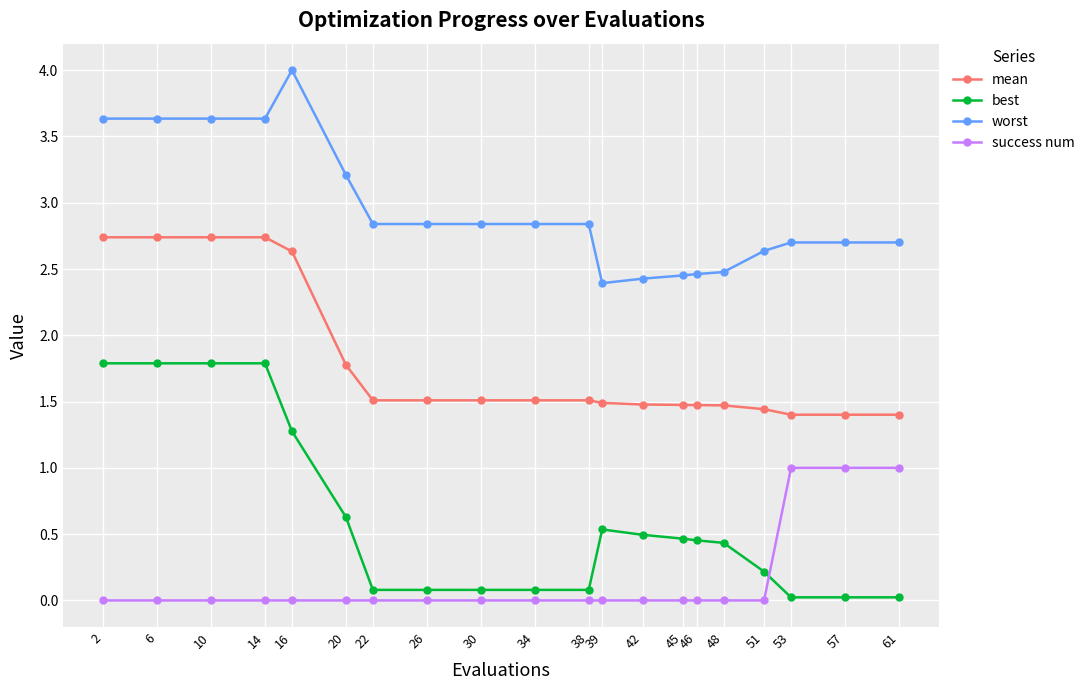

At how many categories does at least one series exceed 2?

20